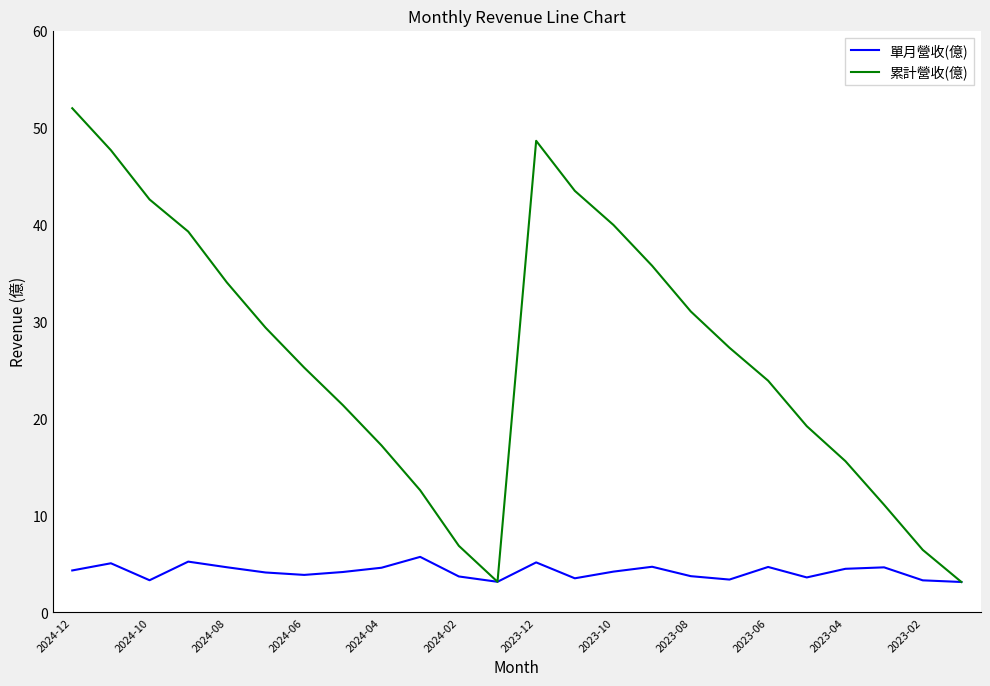

Which series has the largest range (max minus min)?

累計營收(億)